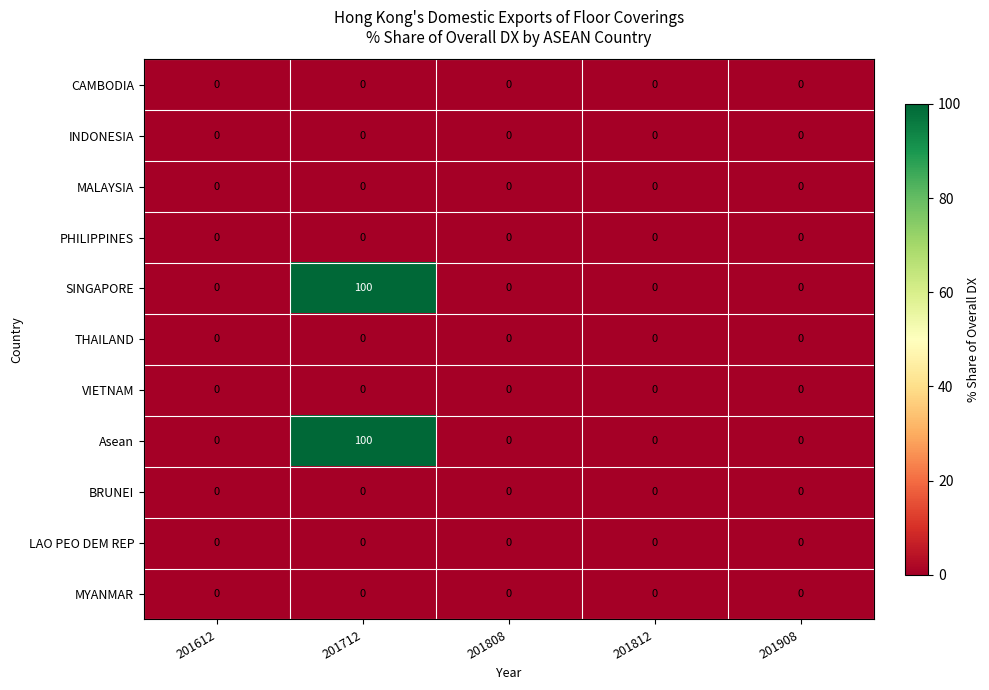

Is it true that CAMBODIA equals 0 at 201808?

True